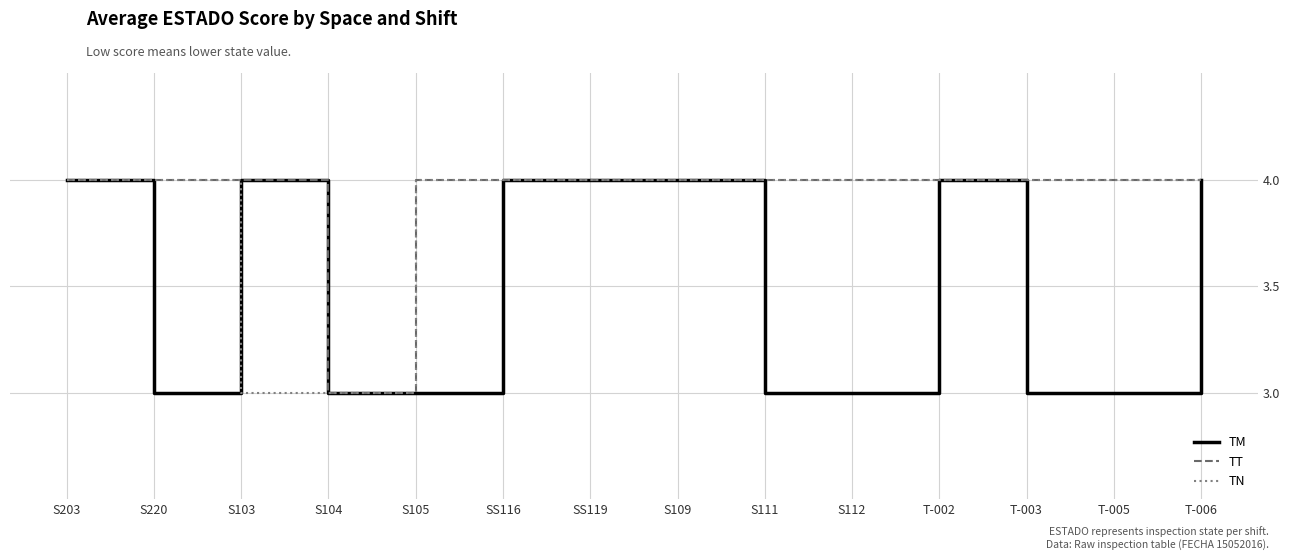

Which series has the largest total across all categories?

TT